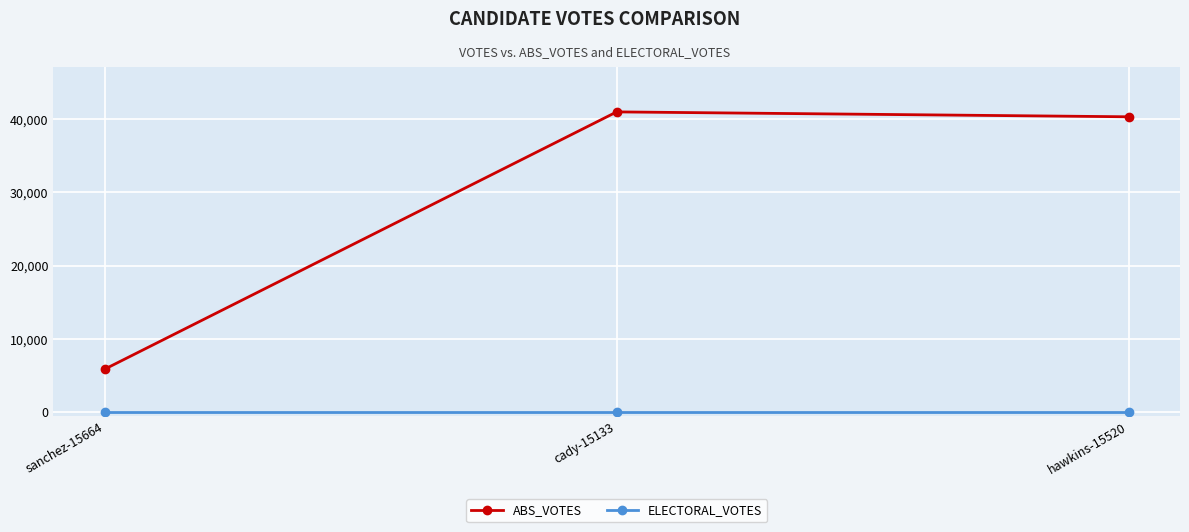

How many distinct data groups are displayed?

2